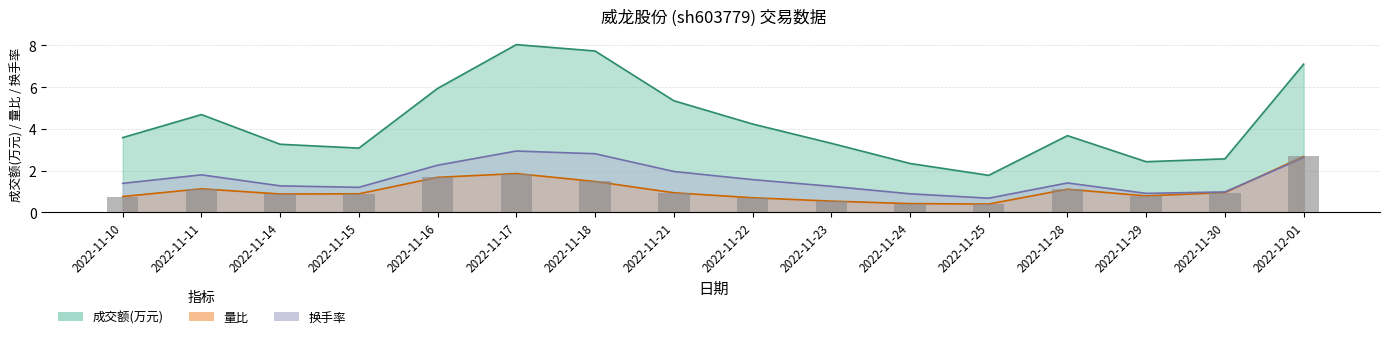

Which category has the lowest value in the 换手率 series?

2022-11-25